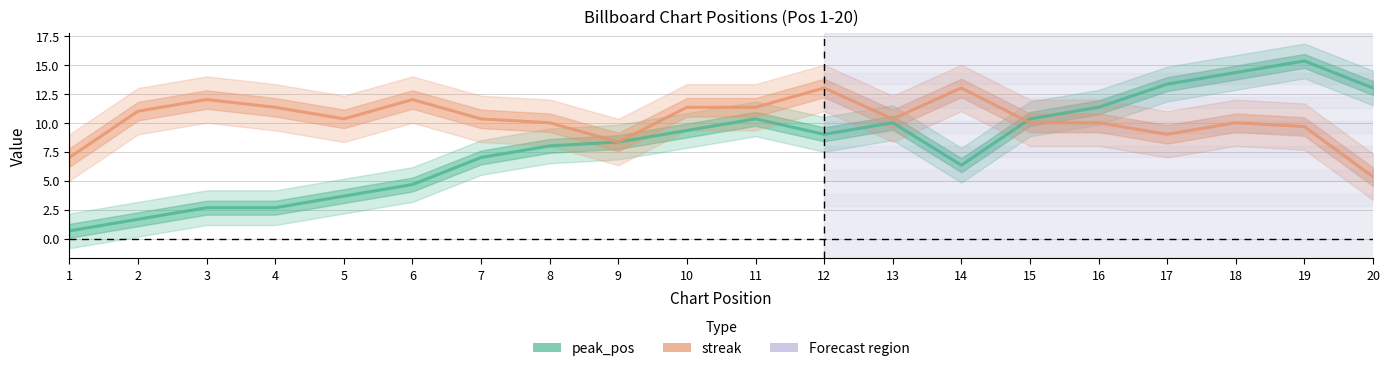

How many data points does each series have?

20